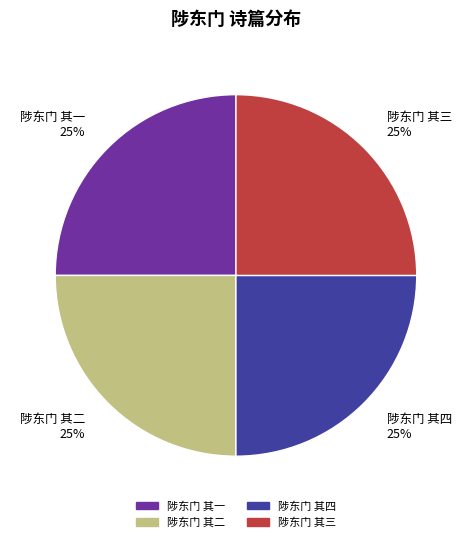

Is there any slice that represents more than half of the pie?

No